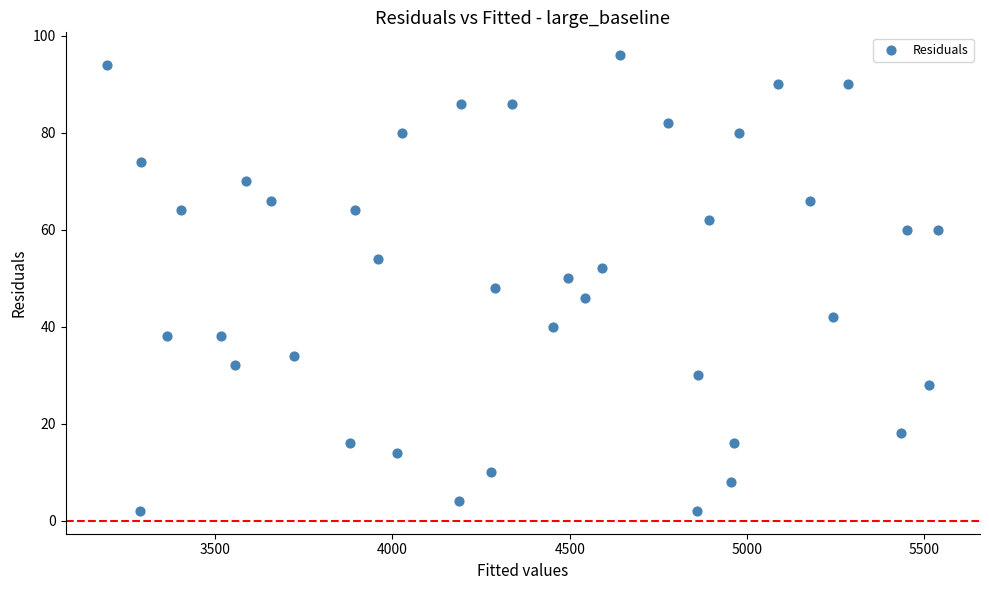

What is the range of Y values (max minus min)?

94.0